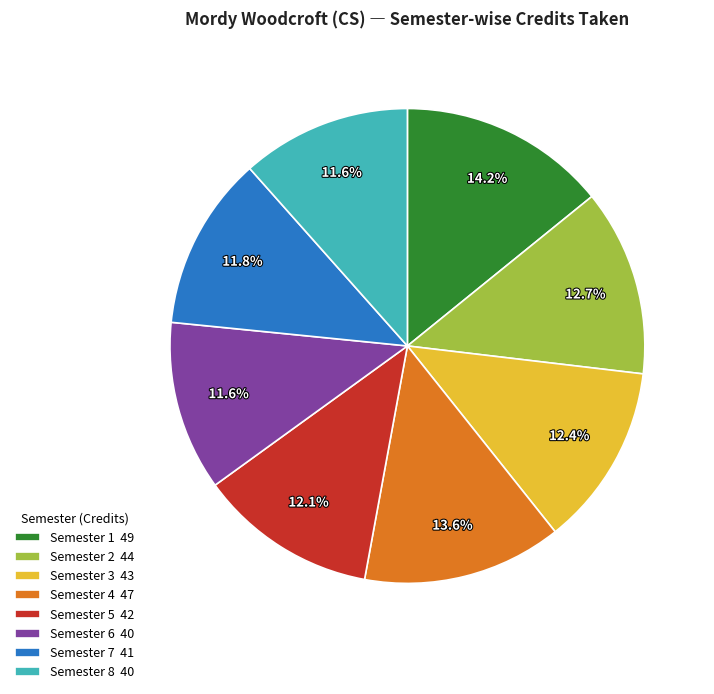

Is there any slice that represents more than half of the pie?

No